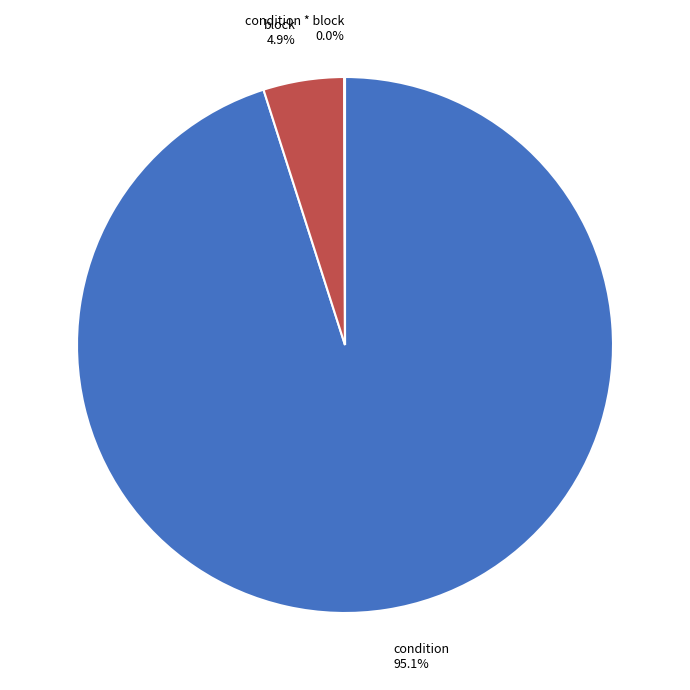

What portion of the pie excludes block?

95.1%